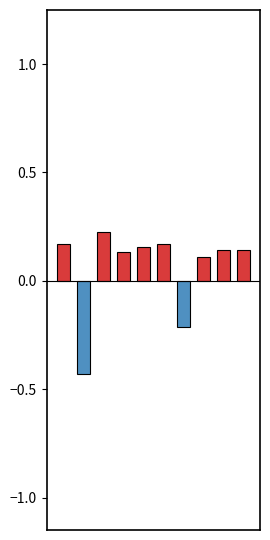

How many positive values are there?

8